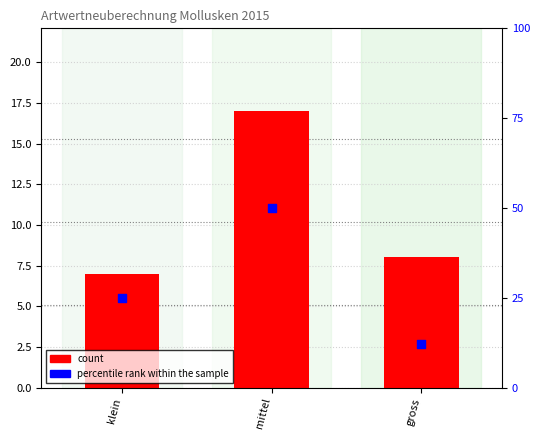

What is the change in value from mittel to gross?

-9